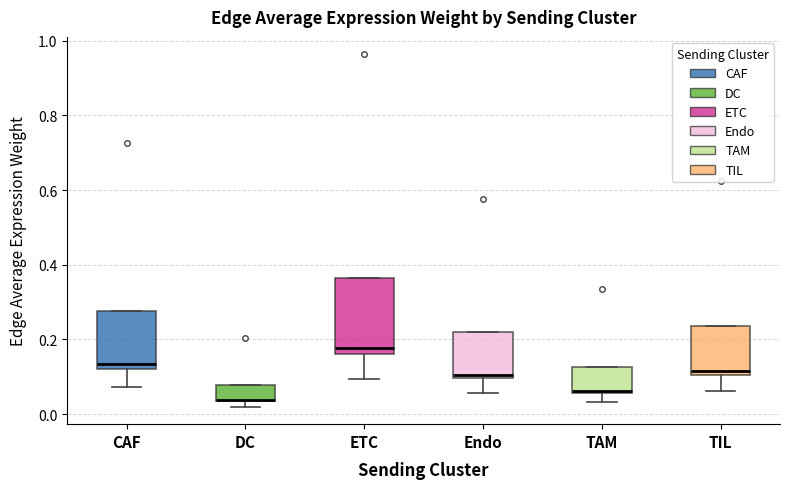

Reading left to right, transcribe this box plot: for each box, give where its median line is, the range the box spans, and where its two whiskers end, as read against the y-axis. The values are not printed on the chart, so give them approximately, as read against the axis.

CAF: median 0.14, box 0.12 to 0.28, whiskers 0.08 to 0.28
DC: median 0.04 (drawn on the box's lower edge), box 0.04 to 0.08, whiskers 0.02 to 0.08
ETC: median 0.18, box 0.16 to 0.36, whiskers 0.10 to 0.36
Endo: median 0.10 (just above the box's lower edge), box 0.10 to 0.22, whiskers 0.06 to 0.22
TAM: median 0.06, box 0.06 to 0.12, whiskers 0.04 to 0.12
TIL: median 0.12, box 0.10 to 0.24, whiskers 0.06 to 0.24